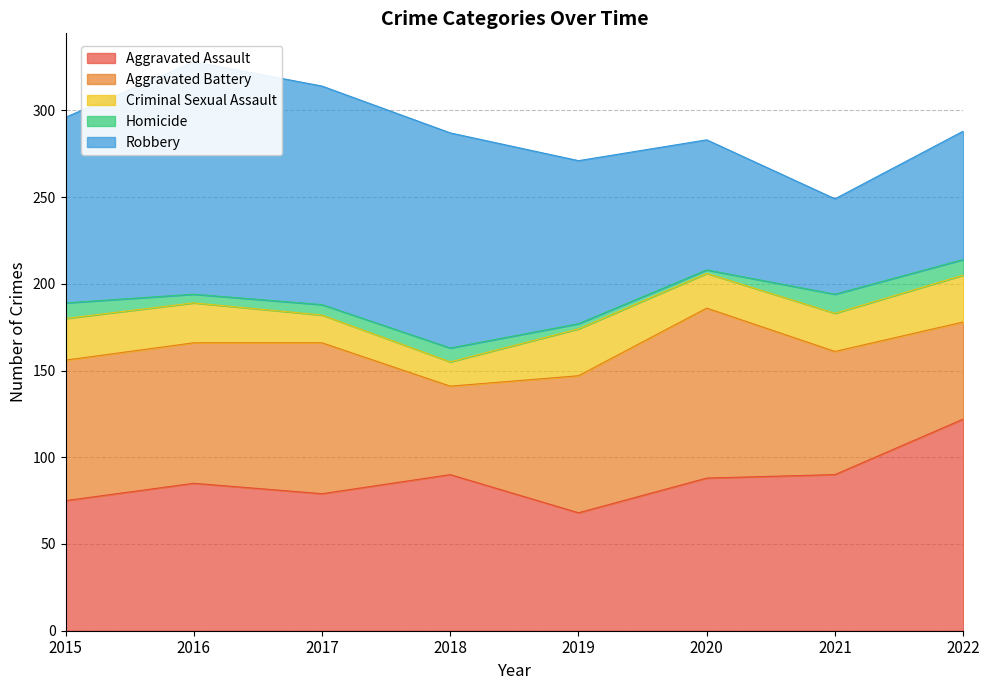

How many data points in Robbery are above 107?

3